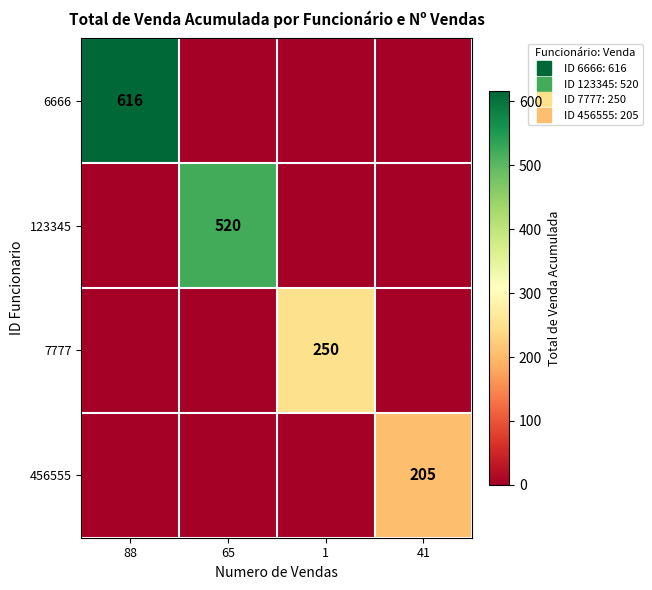

List the labels in order of 123345 value, largest first.

65, 88, 1, 41